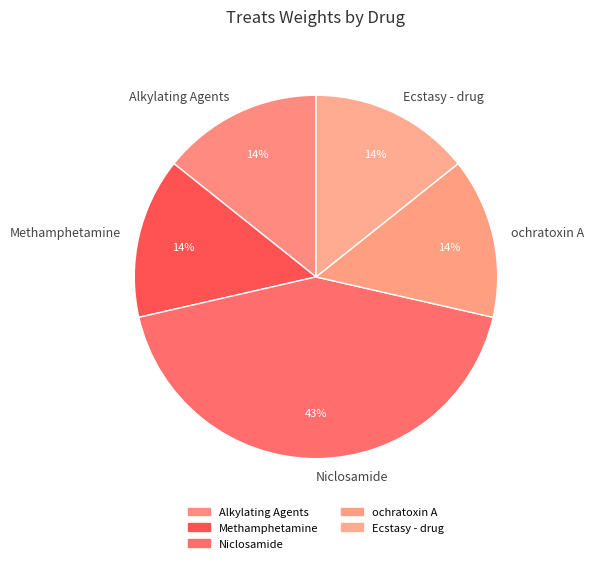

To the nearest percent, what portion does Methamphetamine represent?

14%